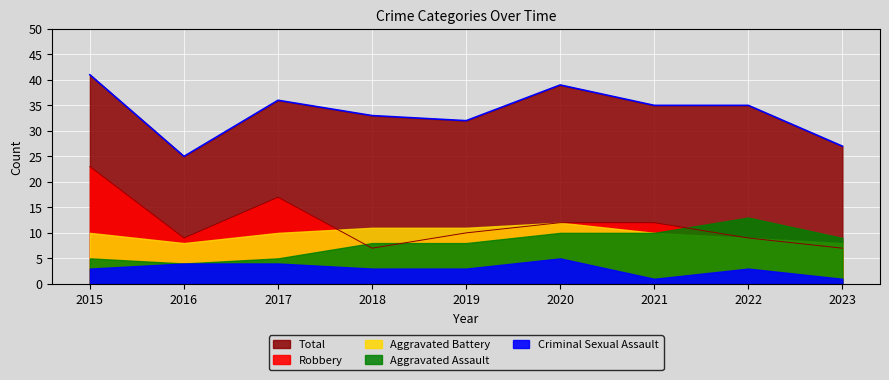

At which label is Total closest to 33?

2018